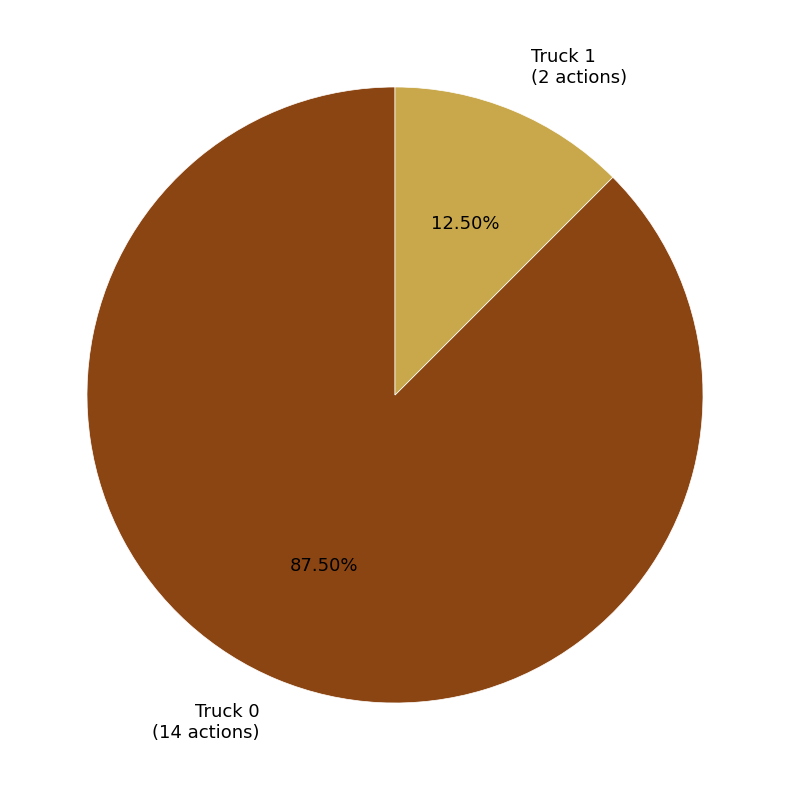

To the nearest percent, what is the combined percentage of Truck 0 and Truck 1?

100%